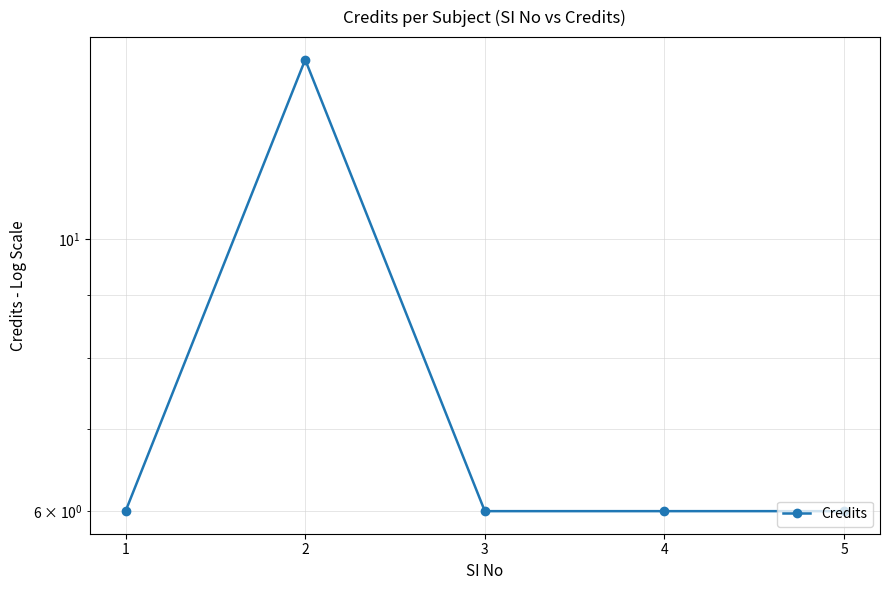

What value does the data have at 3?

6